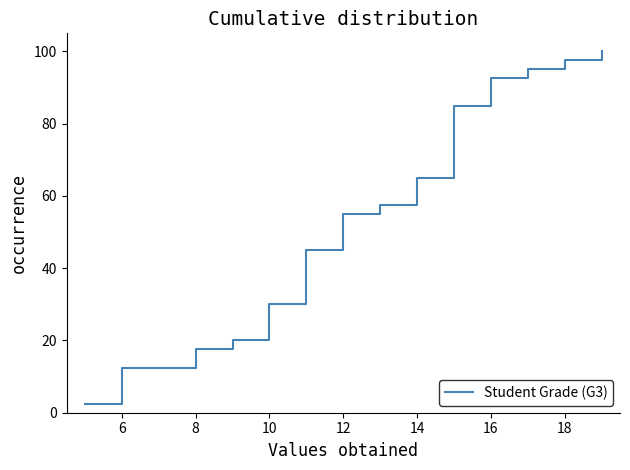

What is the difference between the maximum and minimum values?

97.5